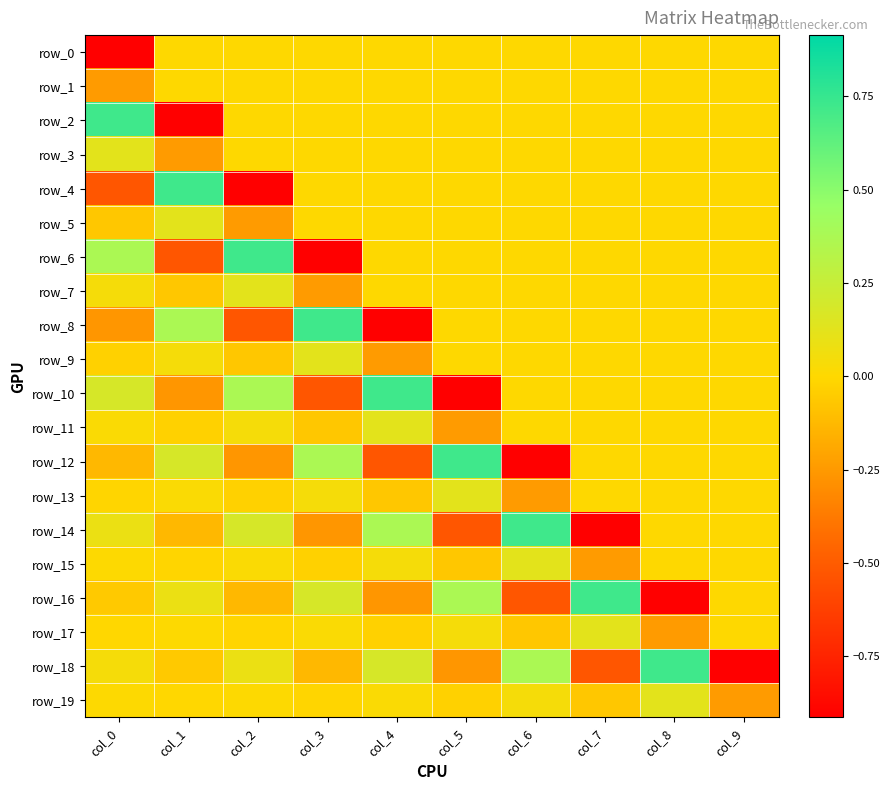

True or false: row_12 has a value of -0.9 at col_6.

True